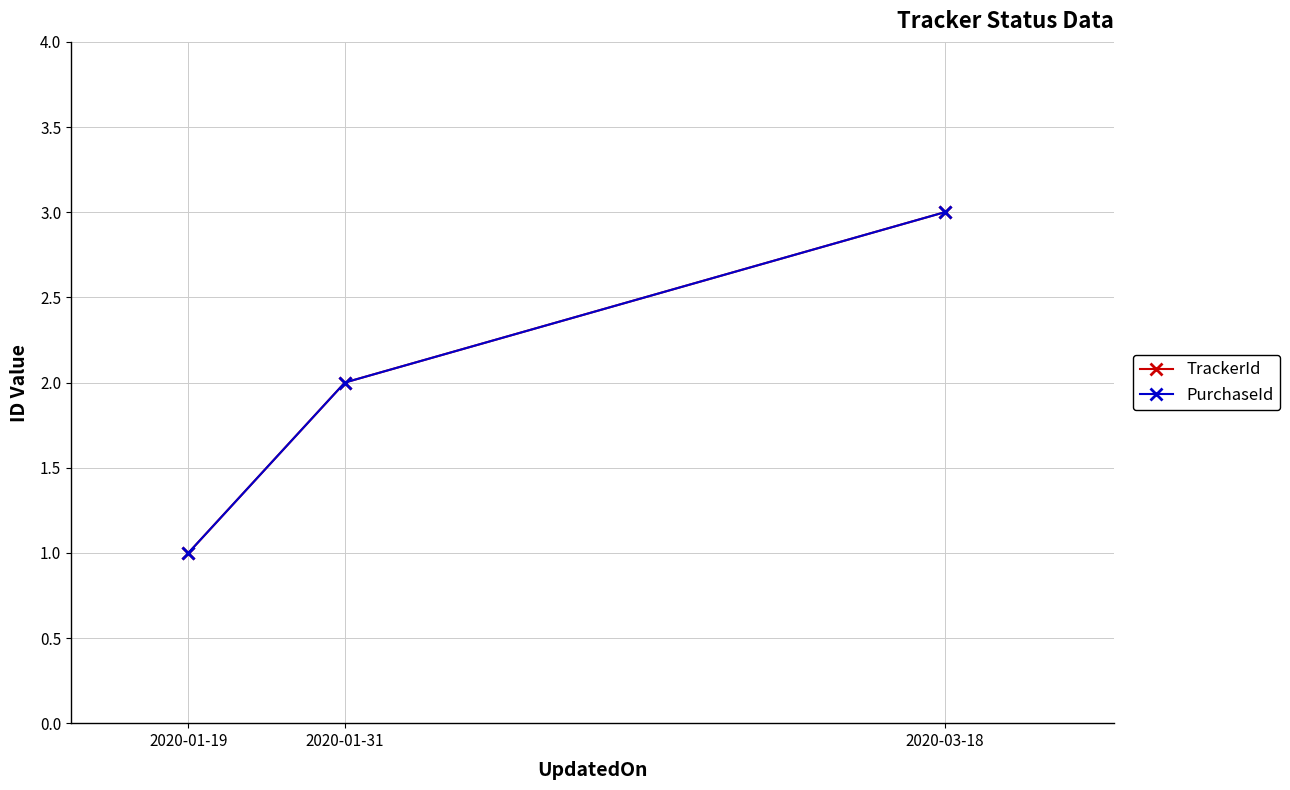

What is the label of the 1st point from the right?

2020-03-18